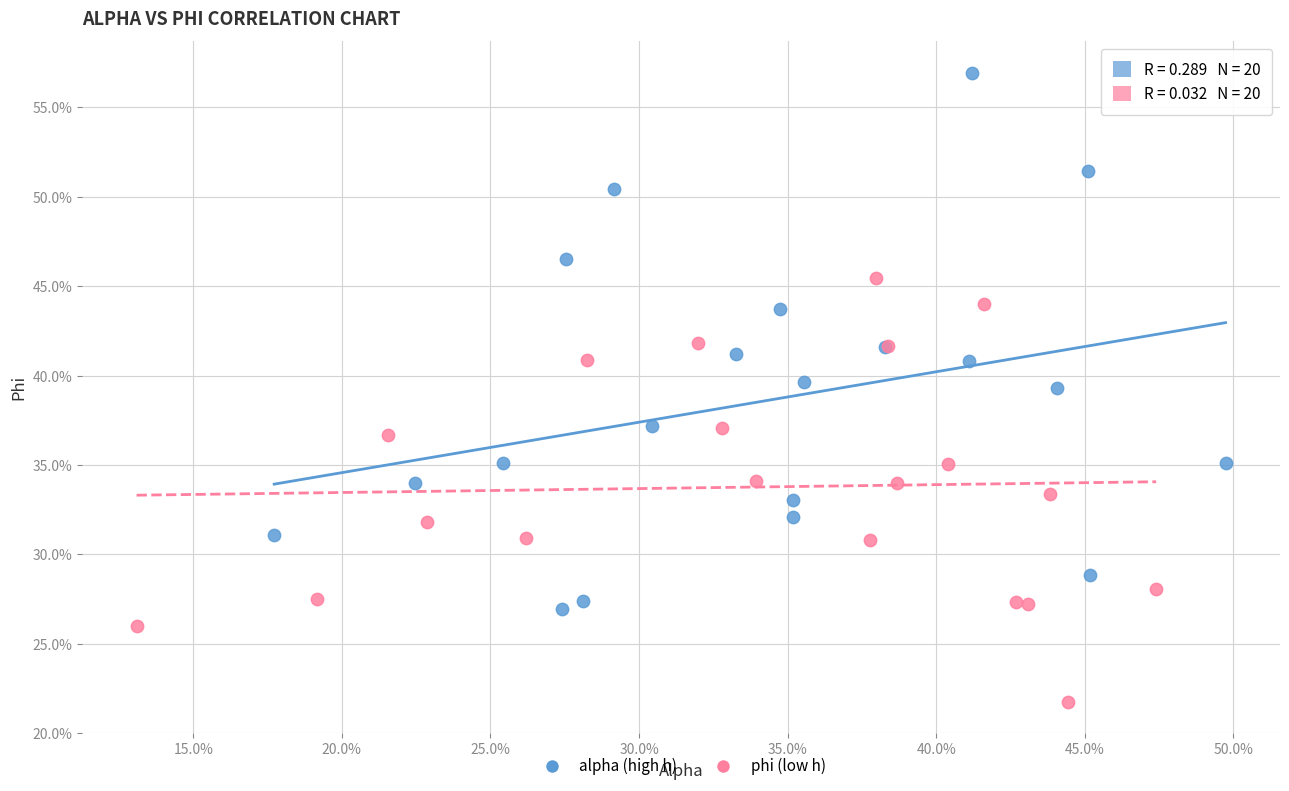

Which series has the largest Y range (max minus min)?

alpha (high h)